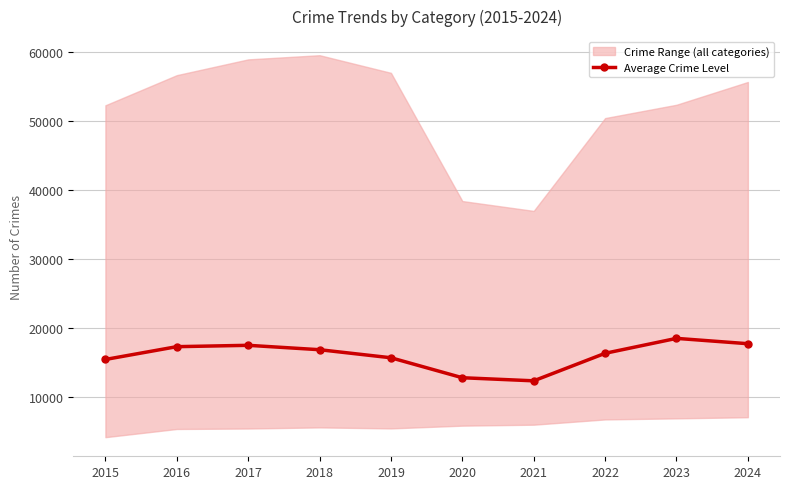

True or false: the data has more than 0 interior local peaks.

True